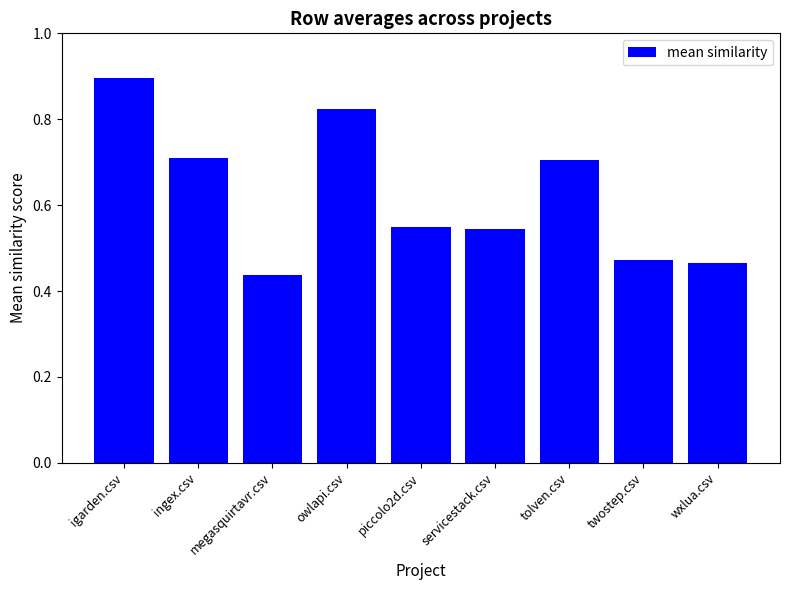

What is the label of the 8th bar from the right?

ingex.csv